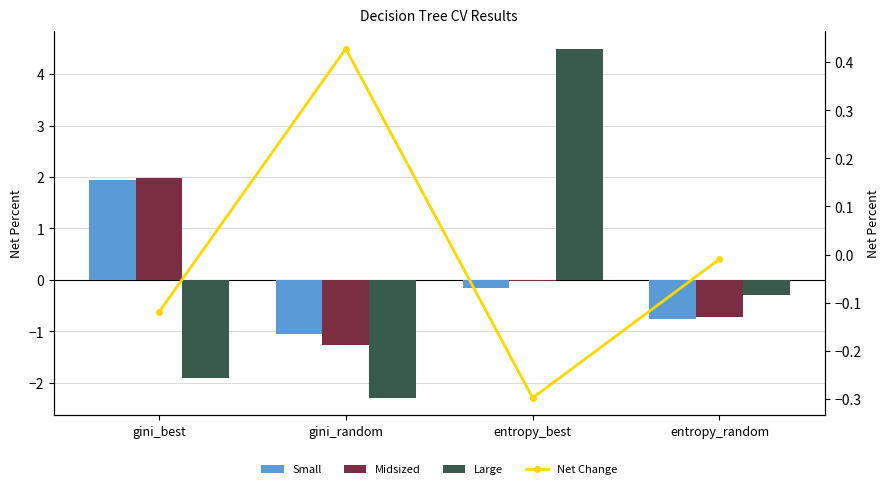

Rank the categories by Midsized value from highest to lowest.

gini_best, entropy_best, entropy_random, gini_random